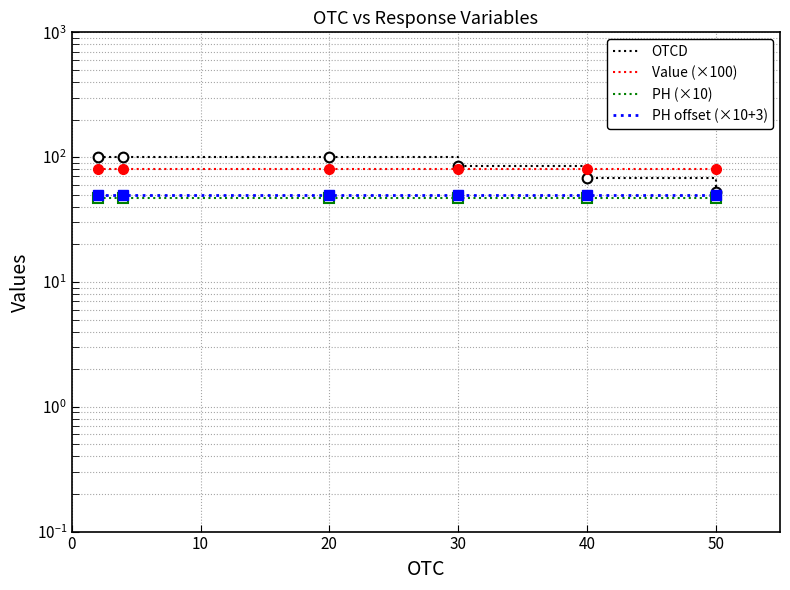

True or false: PH (×10) and OTCD intersect in this chart.

False